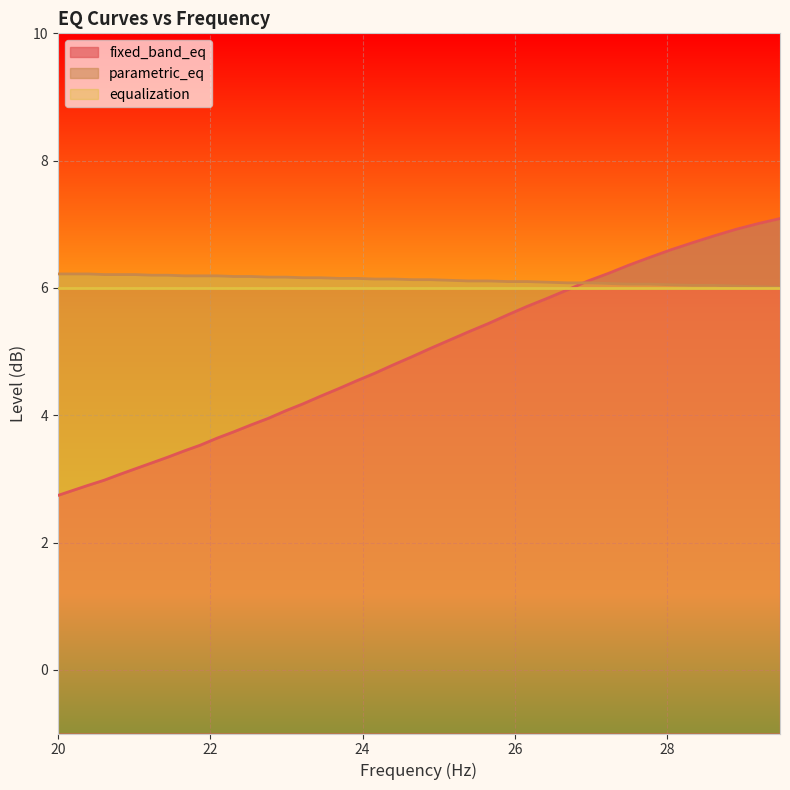

At how many categories does at least one series exceed 4?

40